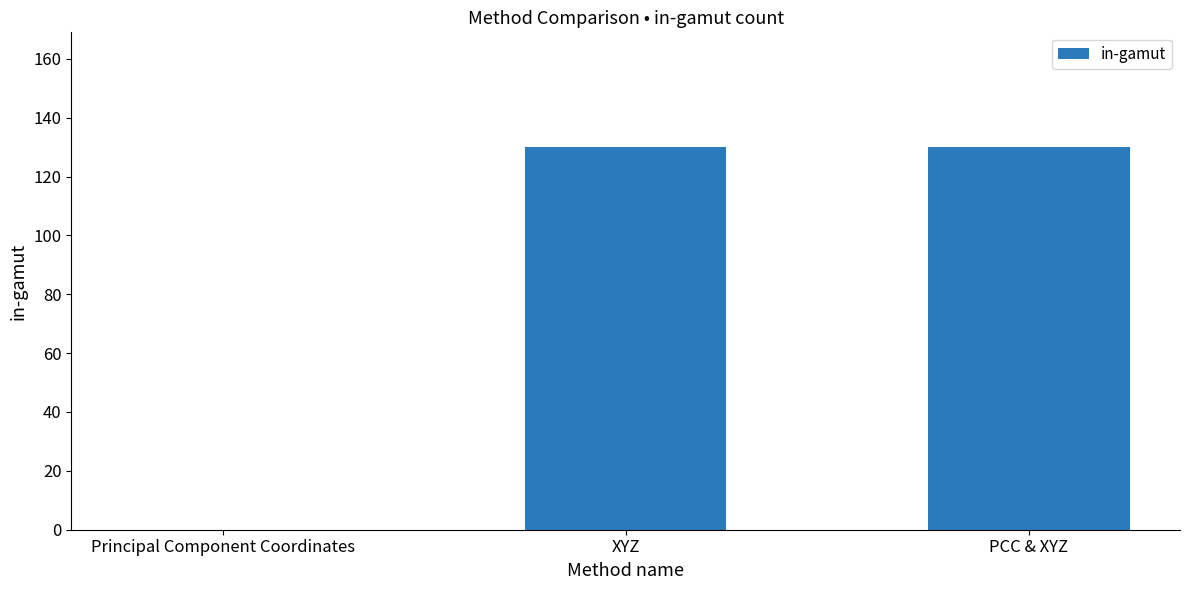

Between Principal Component Coordinates and PCC & XYZ, which is larger?

PCC & XYZ